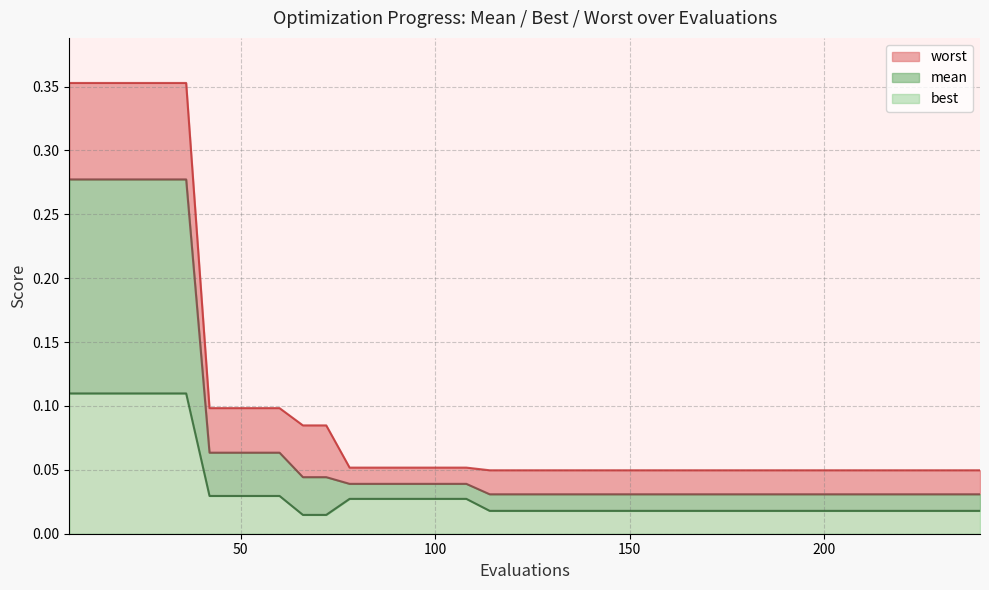

Reading left to right, list all the values displayed in this chart.

mean: 0.3	0.3	0.3	0.3	0.3	0.3	0.1	0.1	0.1	0.1	0.0	0.0	0.0	0.0	0.0	0.0	0.0	0.0	0.0	0.0	0.0	0.0	0.0	0.0	0.0	0.0	0.0	0.0	0.0	0.0	0.0	0.0	0.0	0.0	0.0	0.0	0.0	0.0	0.0	0.0
best: 0.1	0.1	0.1	0.1	0.1	0.1	0.0	0.0	0.0	0.0	0.0	0.0	0.0	0.0	0.0	0.0	0.0	0.0	0.0	0.0	0.0	0.0	0.0	0.0	0.0	0.0	0.0	0.0	0.0	0.0	0.0	0.0	0.0	0.0	0.0	0.0	0.0	0.0	0.0	0.0
worst: 0.4	0.4	0.4	0.4	0.4	0.4	0.1	0.1	0.1	0.1	0.1	0.1	0.1	0.1	0.1	0.1	0.1	0.1	0.0	0.0	0.0	0.0	0.0	0.0	0.0	0.0	0.0	0.0	0.0	0.0	0.0	0.0	0.0	0.0	0.0	0.0	0.0	0.0	0.0	0.0